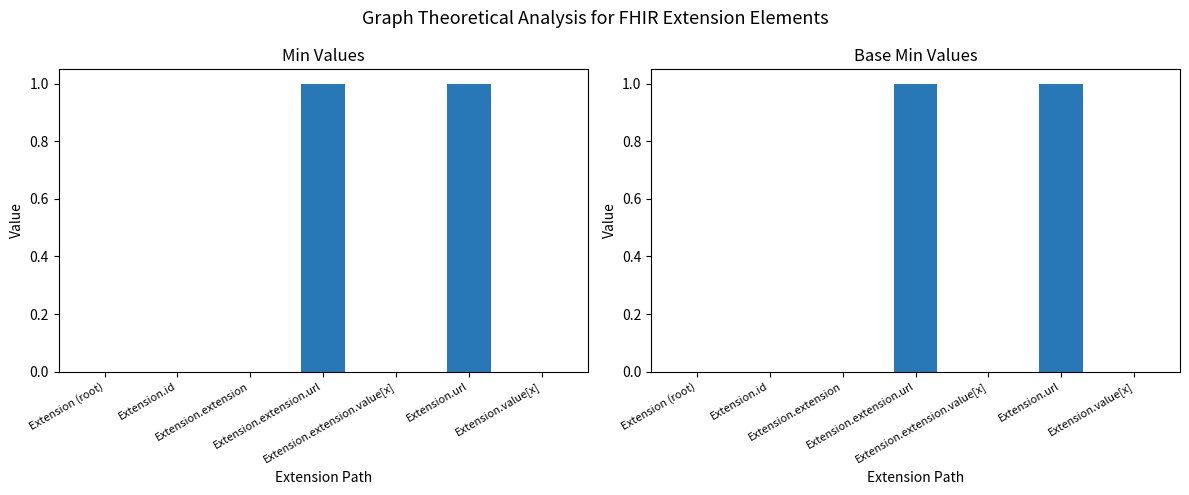

How many positive values does the Min series have?

2